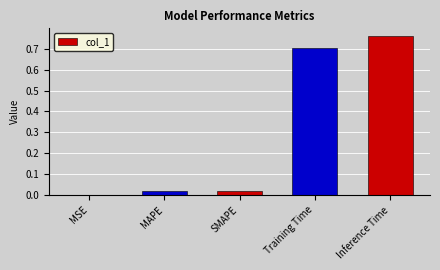

The chart shows a value of 0.7 at Training Time. True or false?

True